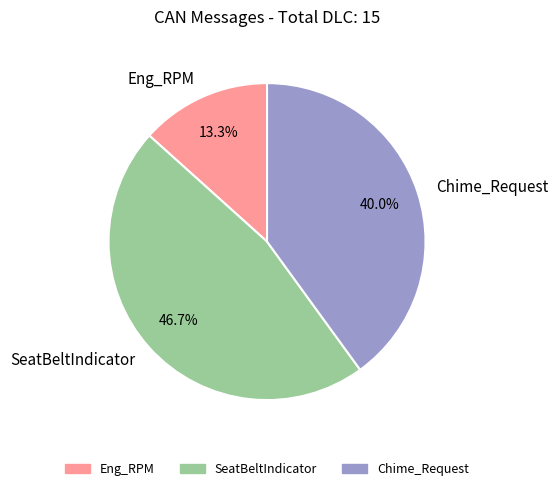

Rank the categories by value from highest to lowest.

SeatBeltIndicator, Chime_Request, Eng_RPM